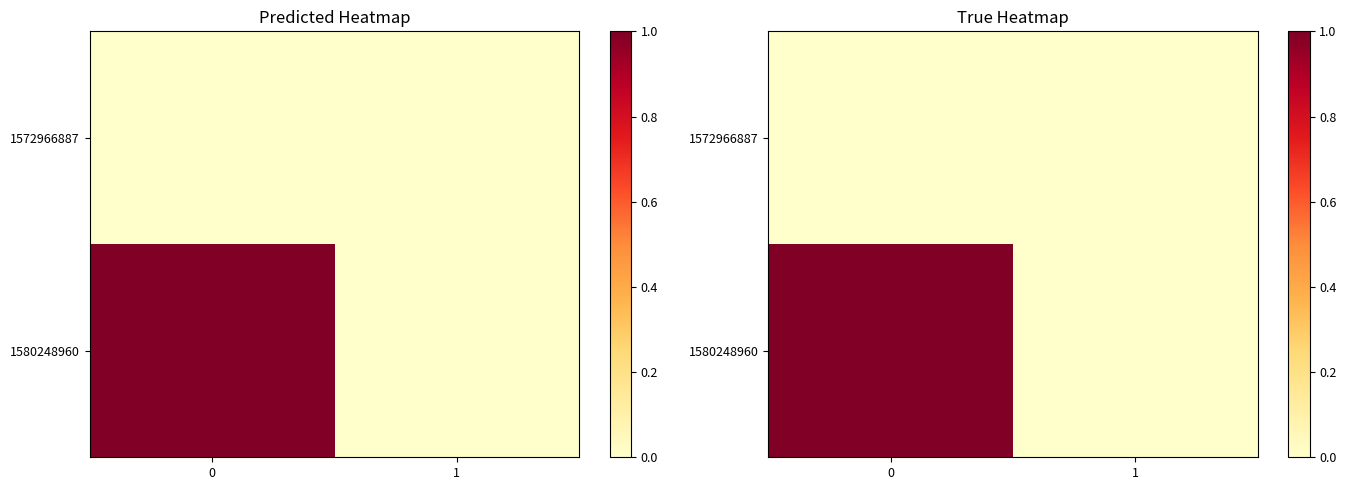

Rank the series at 1 from lowest to highest value.

1572966887, 1580248960